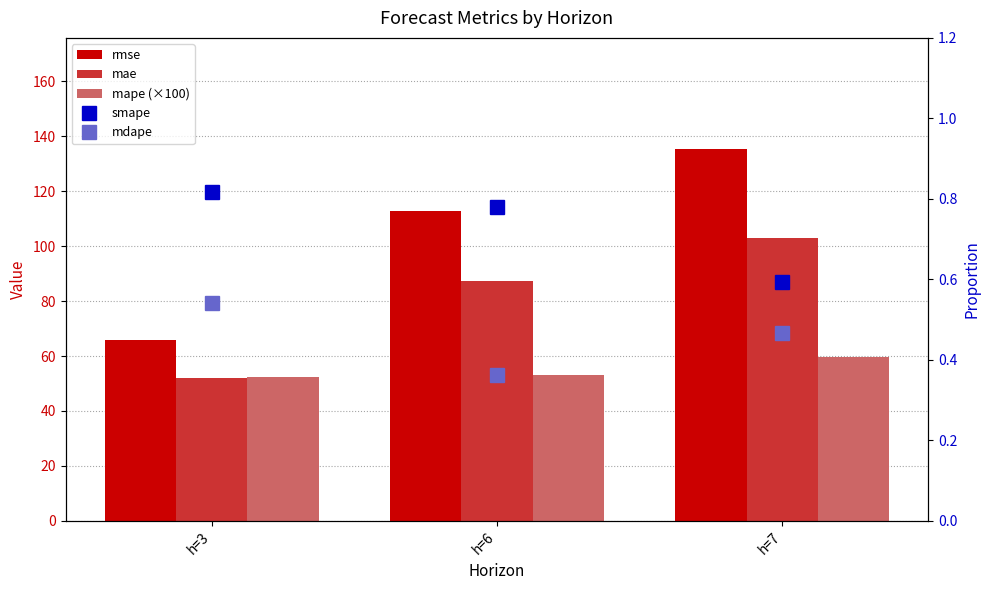

Are the bars grouped side by side (vs. stacked)?

Yes